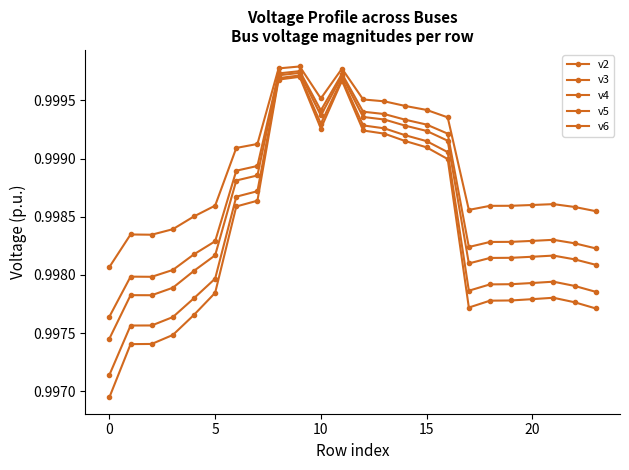

How many data points does each series have?

24